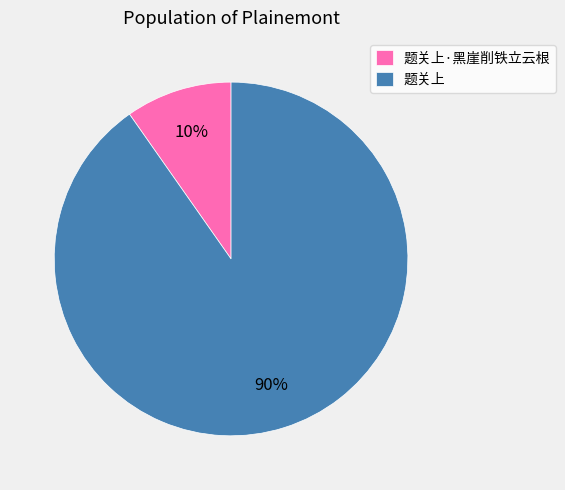

Is the sum of 题关上·黑崖削铁立云根 and 题关上 greater than half?

Yes